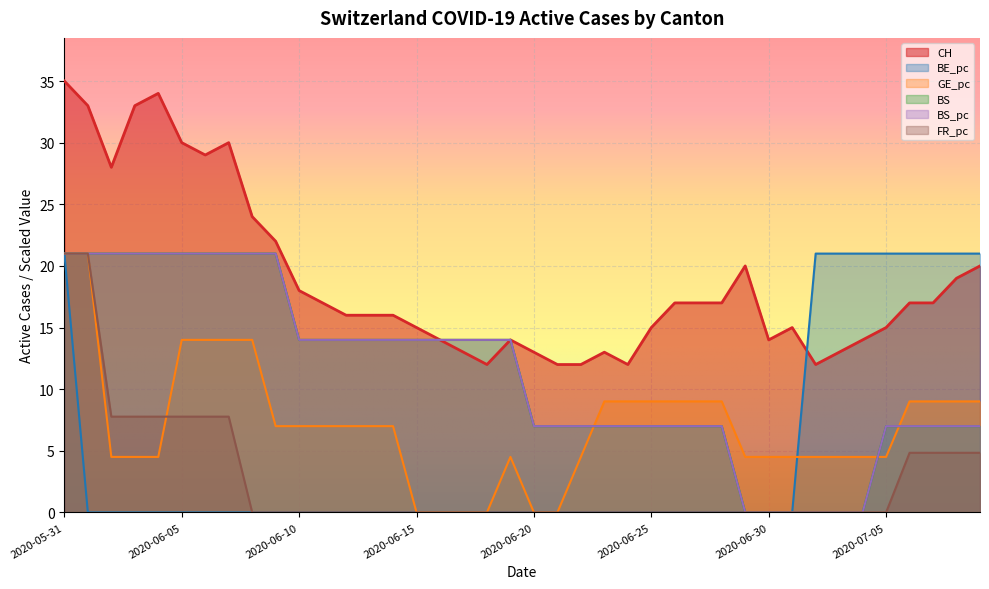

The BS_pc series shows 21.0 at 2020-05-31. True or false?

True